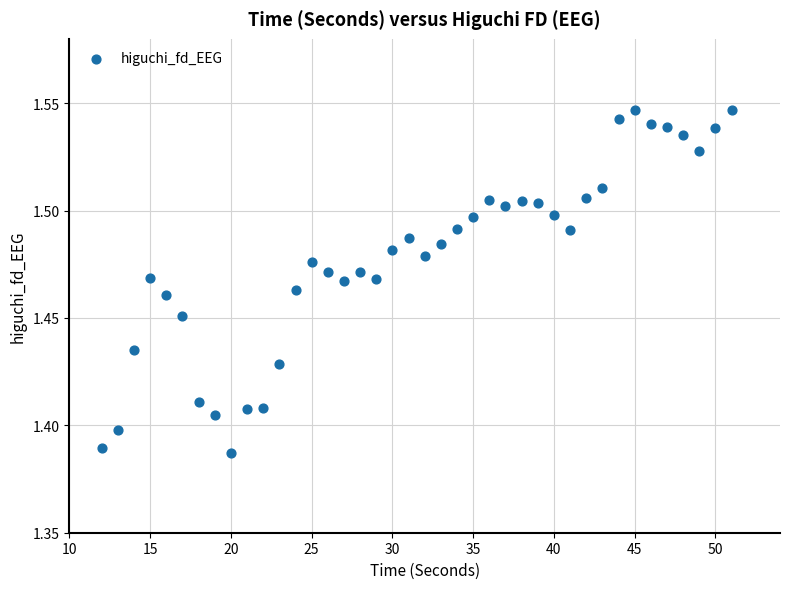

What is the range of X values (max minus min)?

39.0